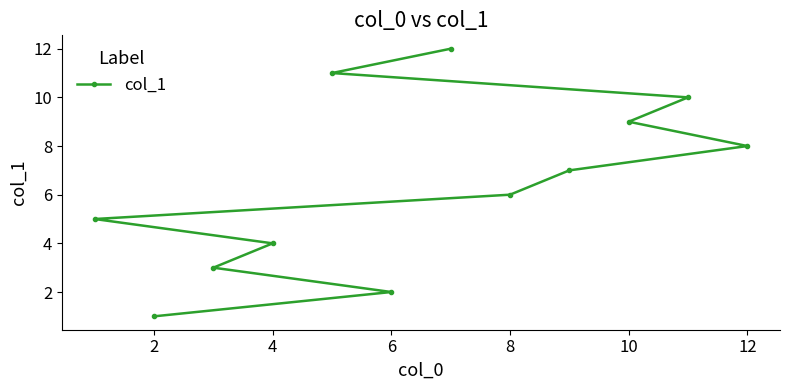

The value at 8 is 4. True or false?

False